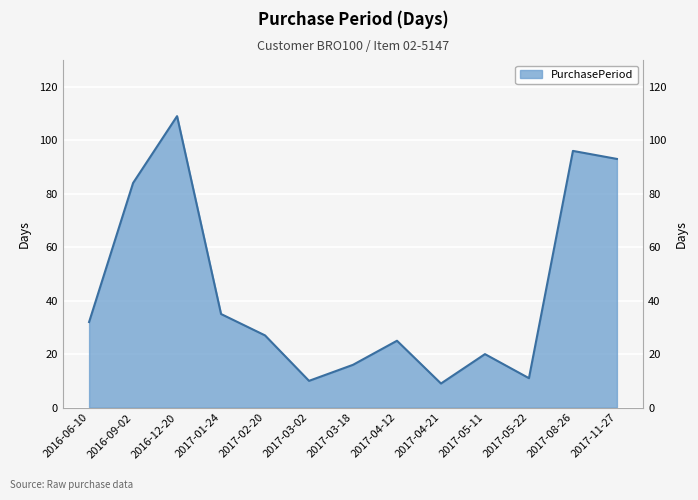

How many data points does each series have?

13